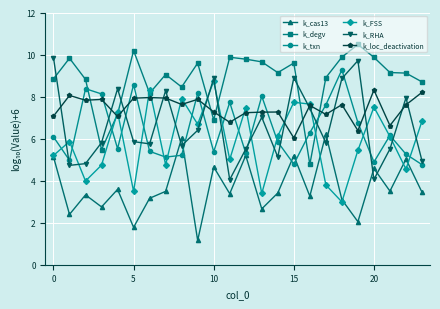

What is the minimum value for k_FSS?

3.0